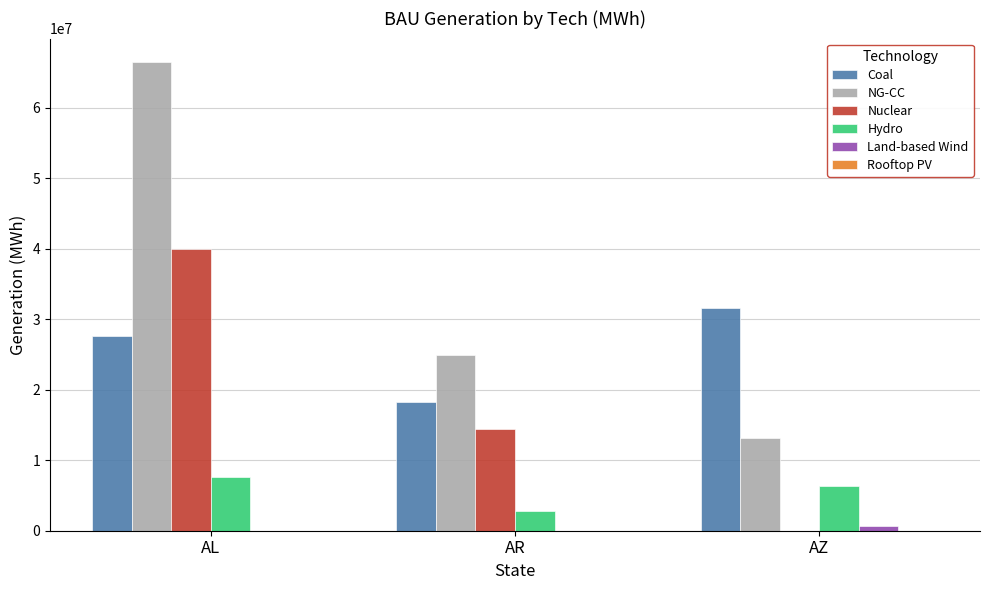

What is the sum of the NG-CC values at AL and AR?

91407820.0